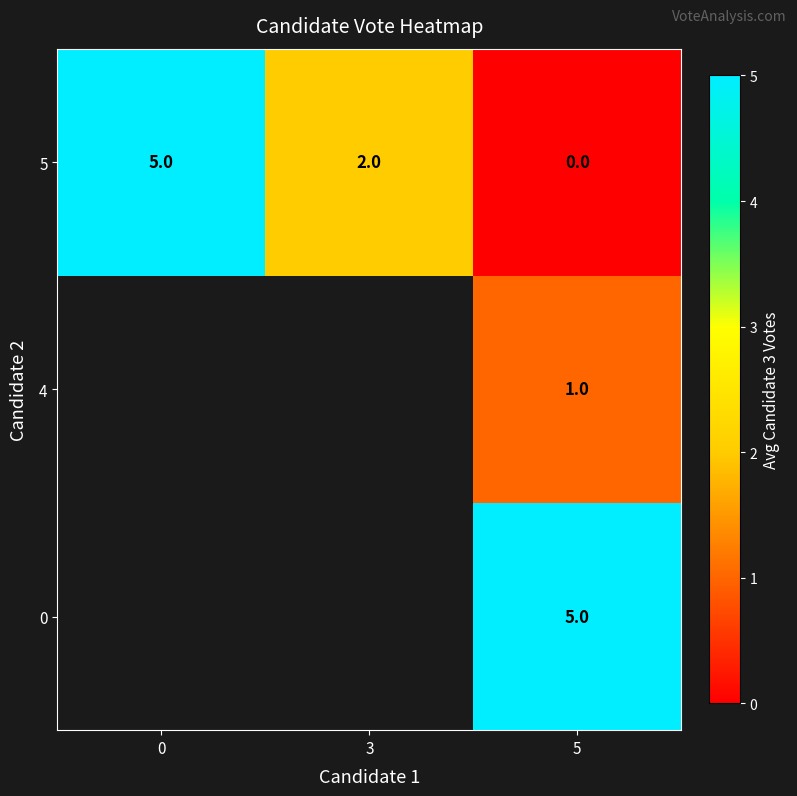

Is the value of 5 at 3 greater than the value of 0 at 5?

No